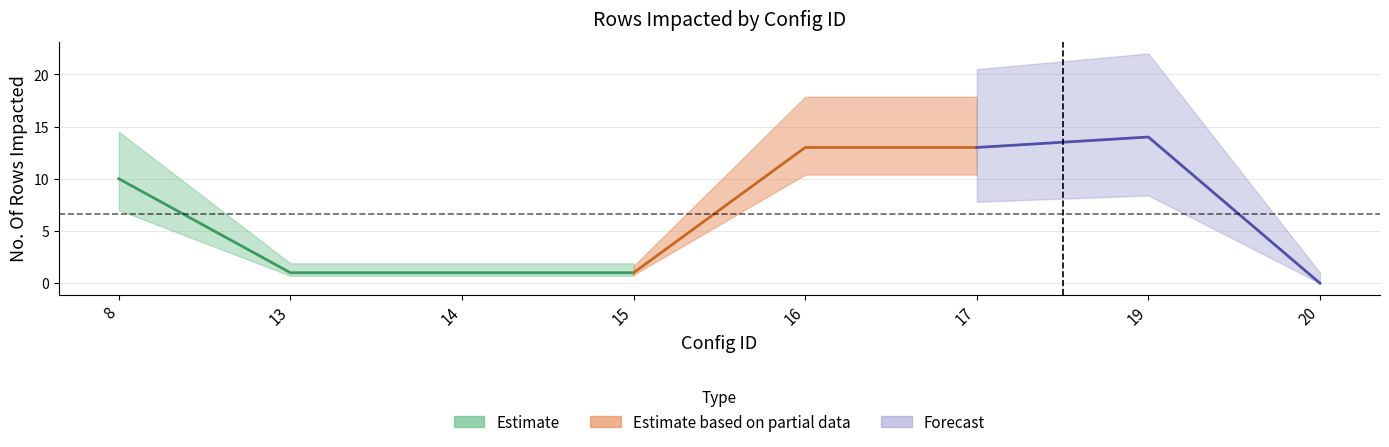

The value at 20 is -7. True or false?

False